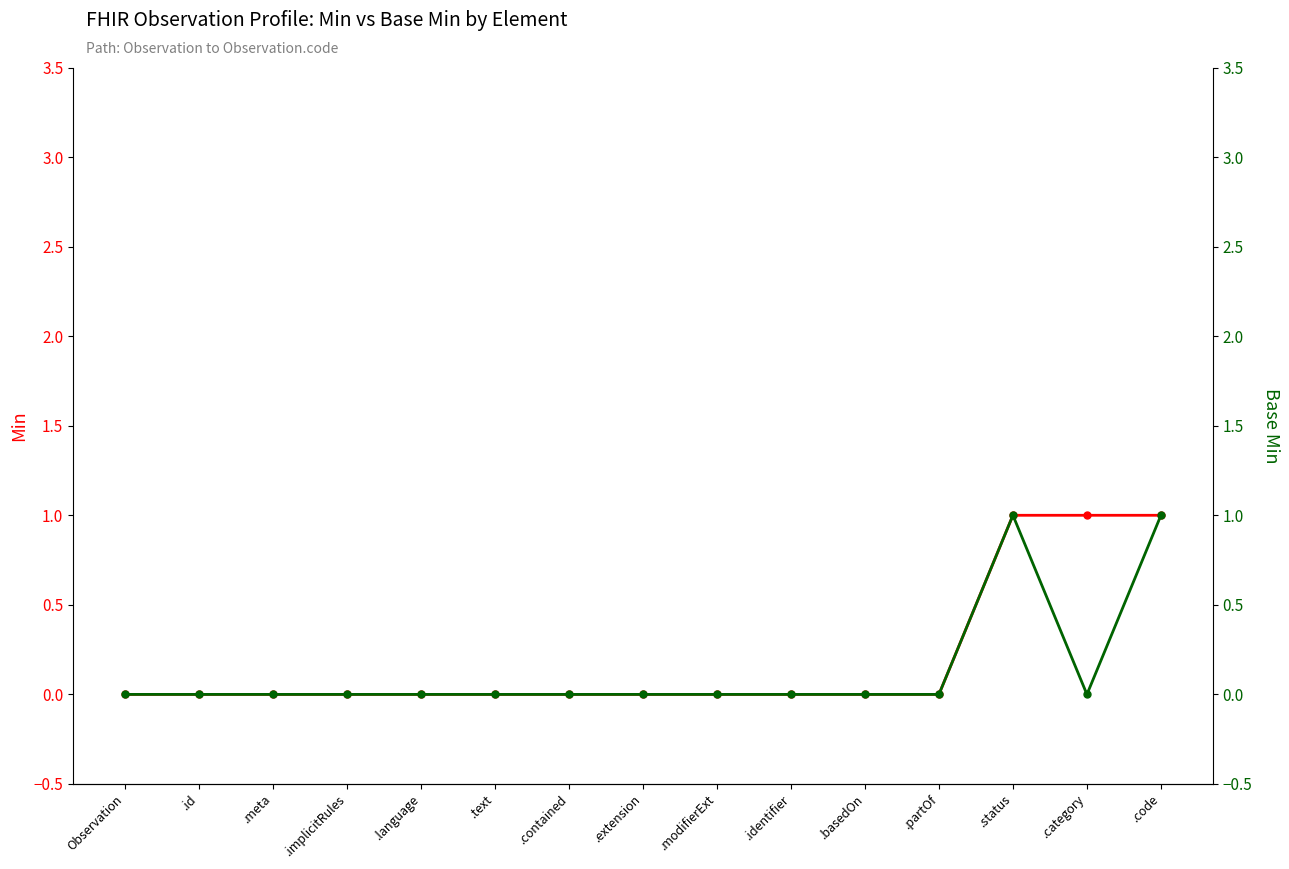

Which series has the largest range (max minus min)?

Min